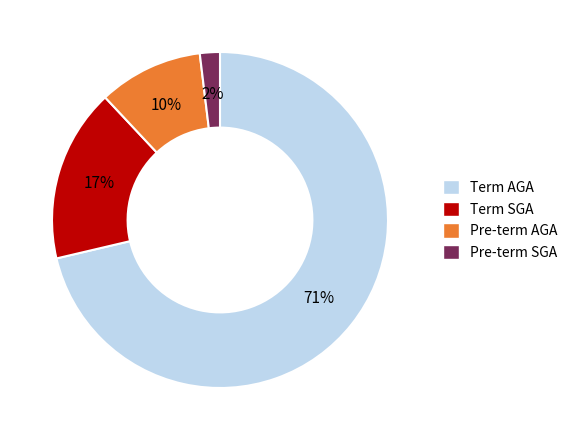

How many slices are in this pie chart?

4